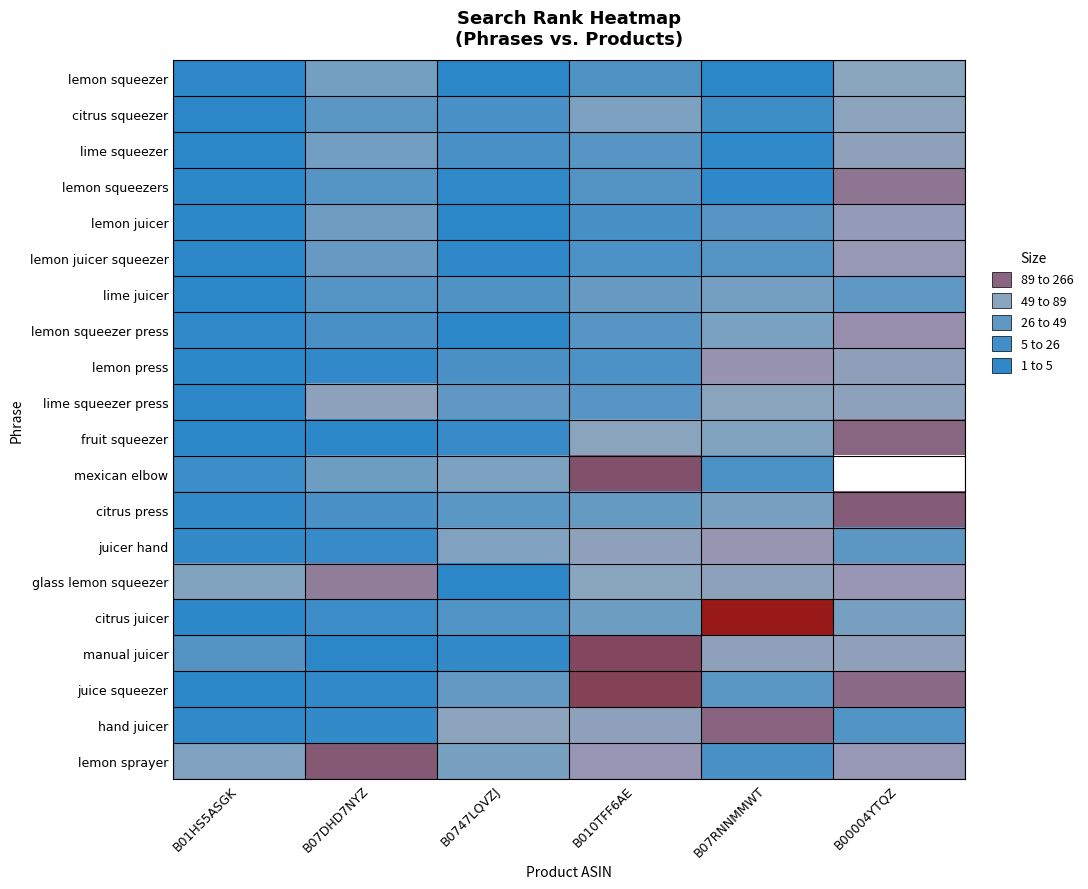

At which label does hand juicer reach its minimum?

B01HS5ASGK